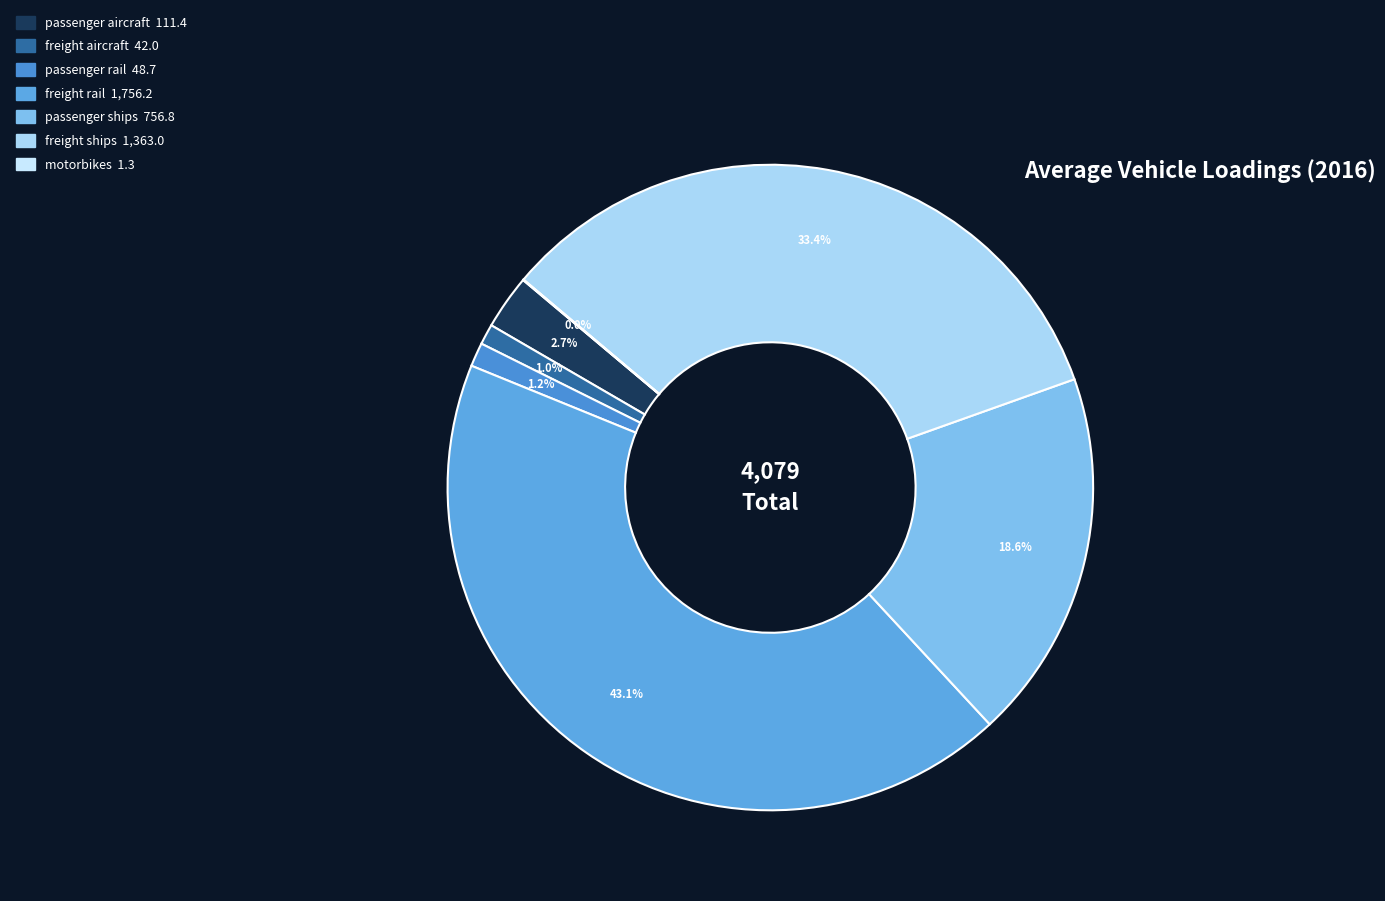

To the nearest percent, what portion does passenger aircraft represent?

3%